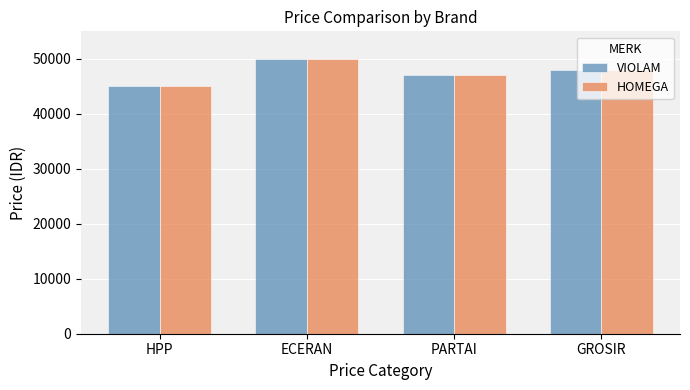

Are the bars horizontal?

No